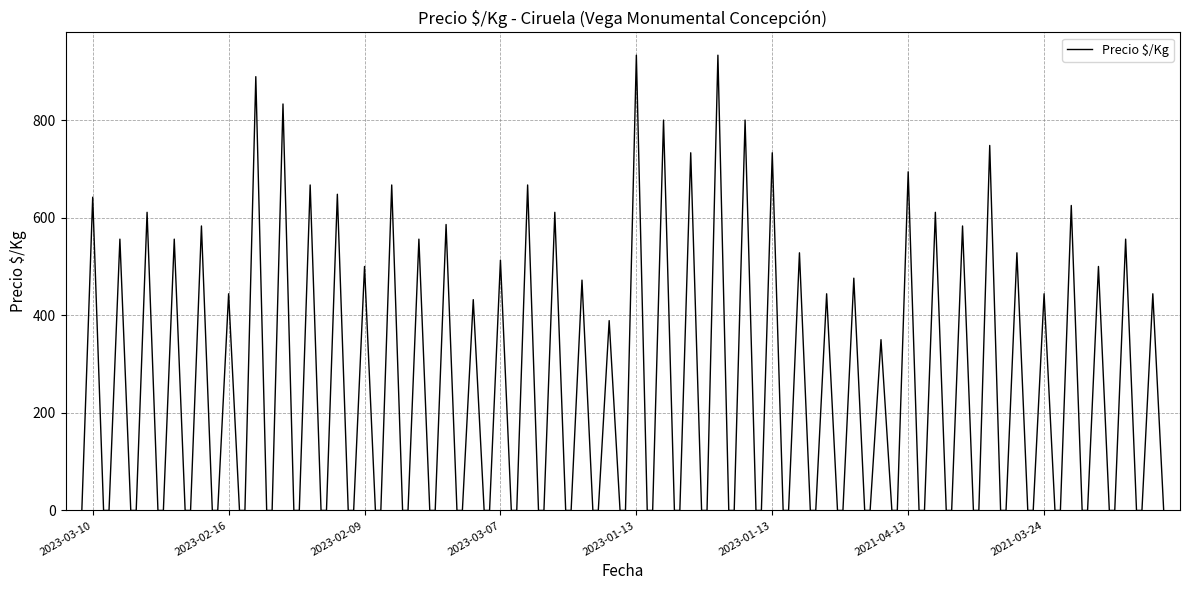

What is the difference between the maximum and minimum values?

933